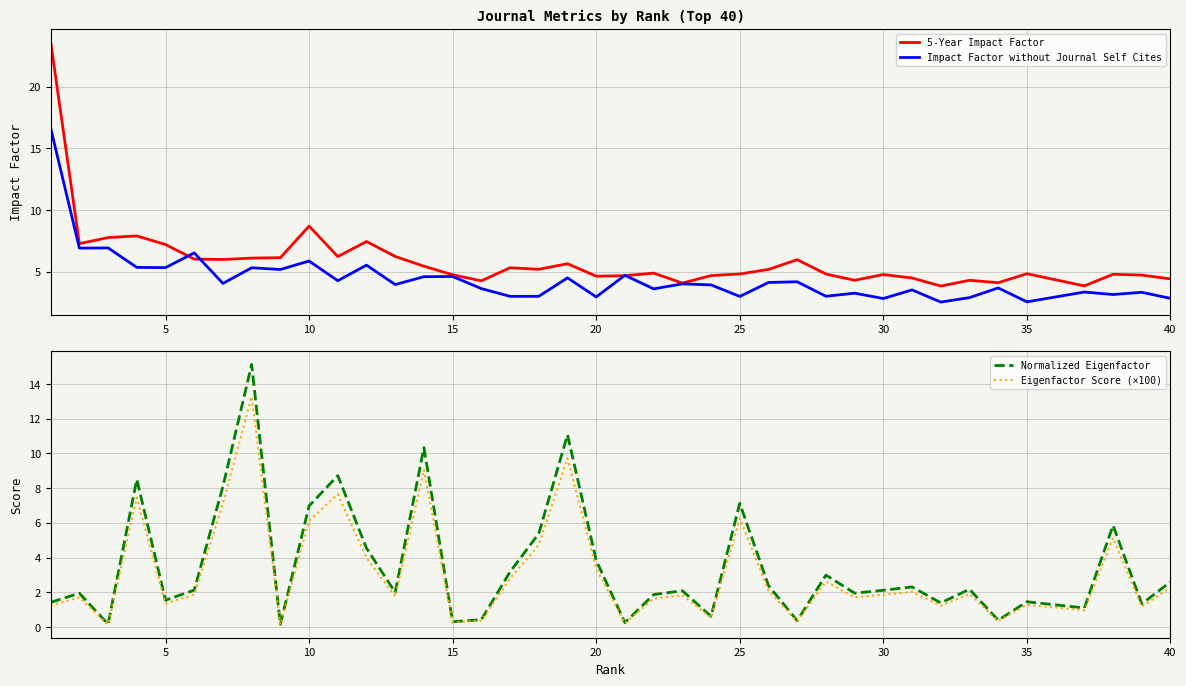

True or false: Impact Factor without Journal Self Cites has a value of 4.2 at 35.

False